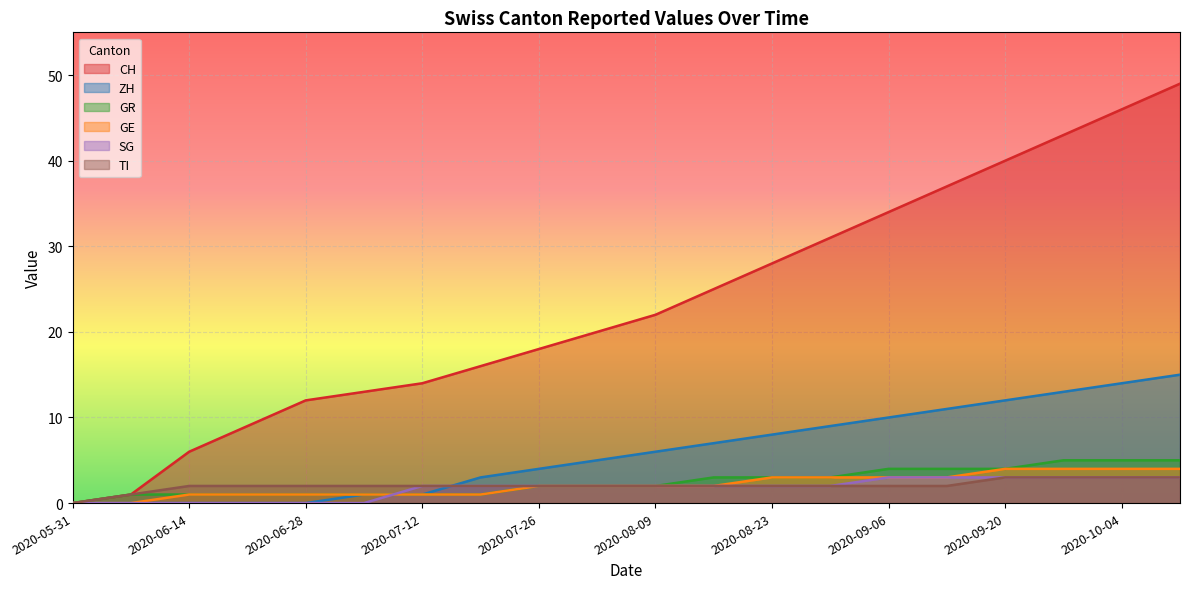

What is the total value across all series at 2020-07-26?

30